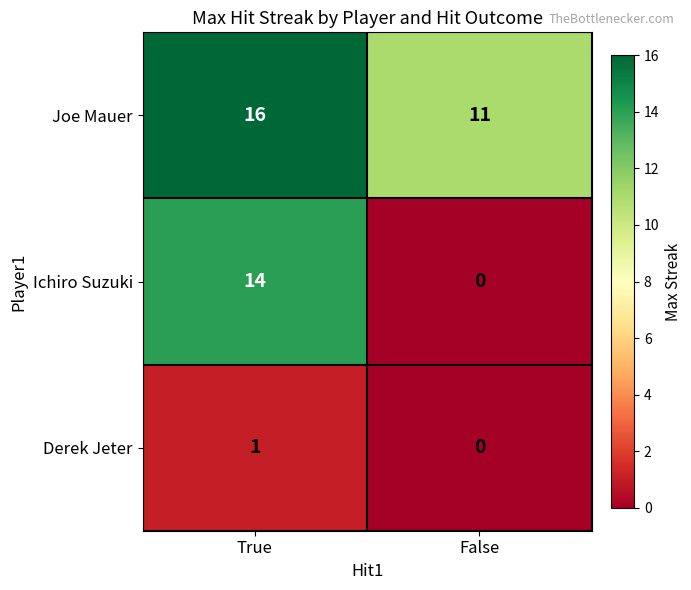

What is the sum of all Joe Mauer values?

27